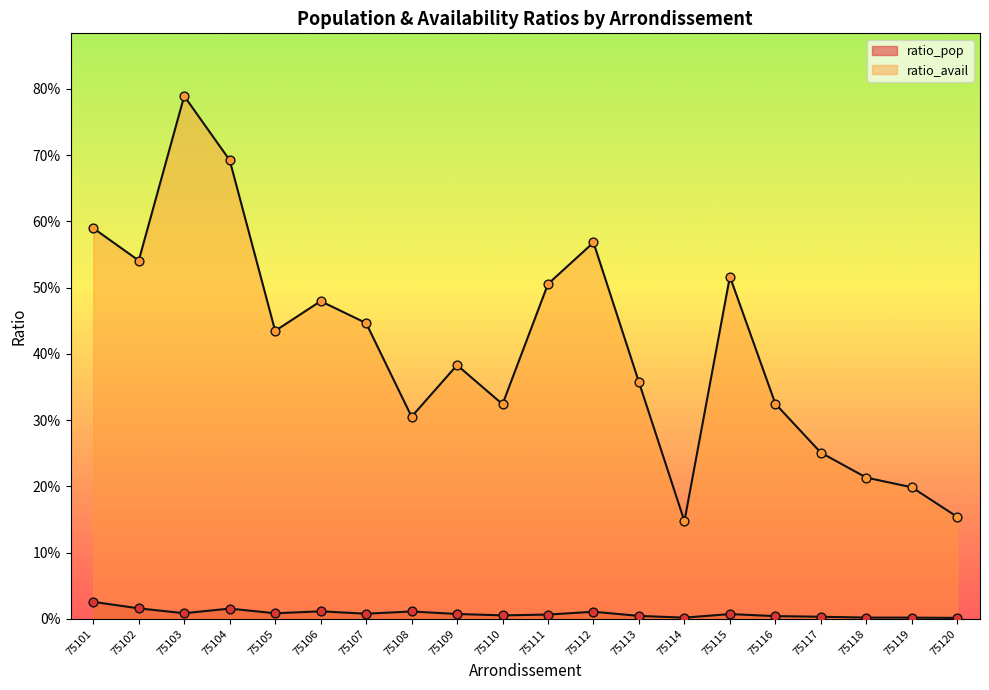

What is the total value across all series at 75112?

0.6